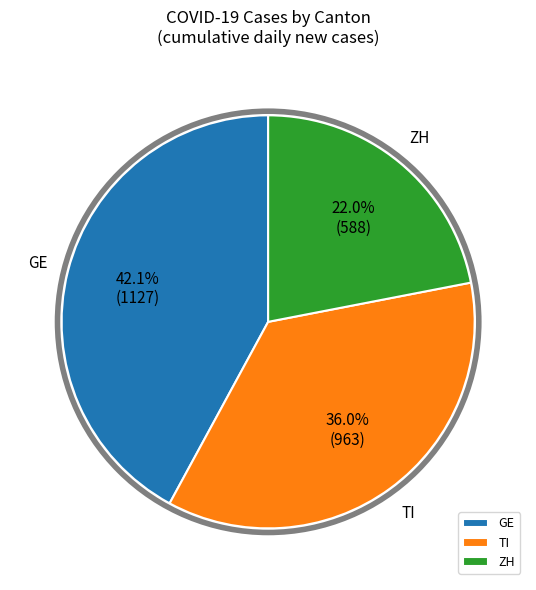

Between GE and ZH, which is larger?

GE